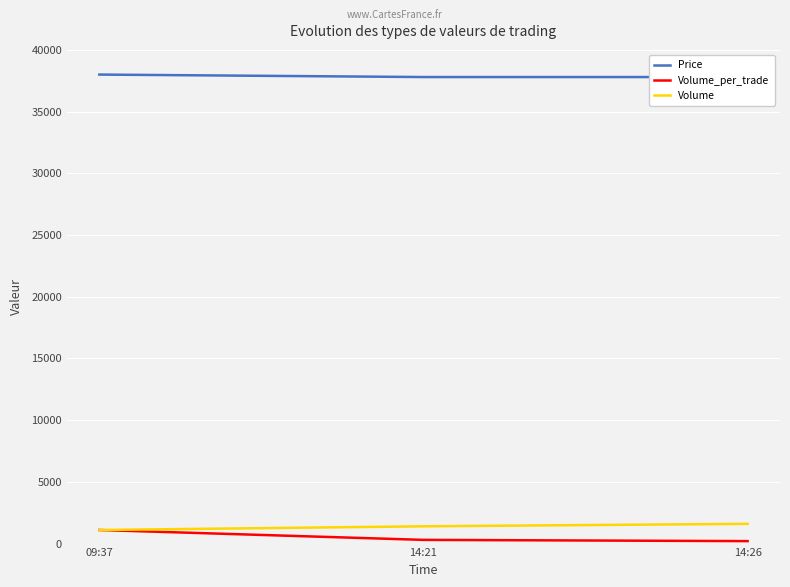

List the labels in order of Volume value, largest first.

14:26, 14:21, 09:37